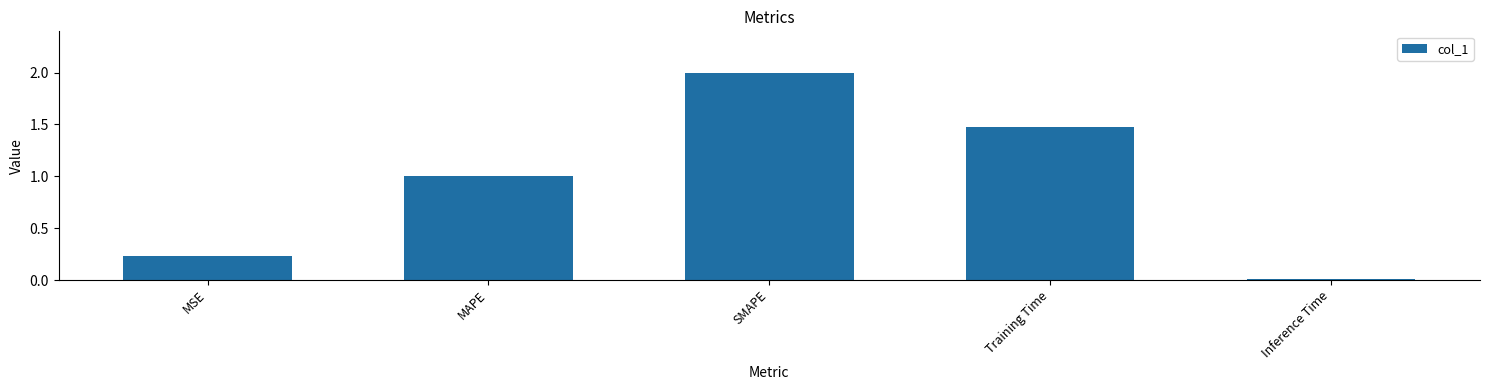

Which label corresponds to the largest value in the chart?

SMAPE